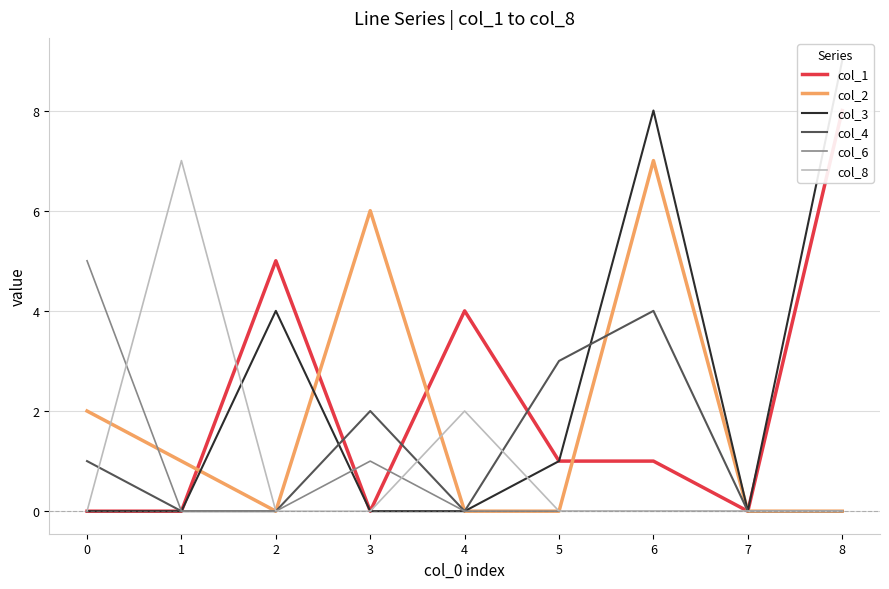

In col_1, how many points are higher than both neighbors (excluding endpoints)?

2